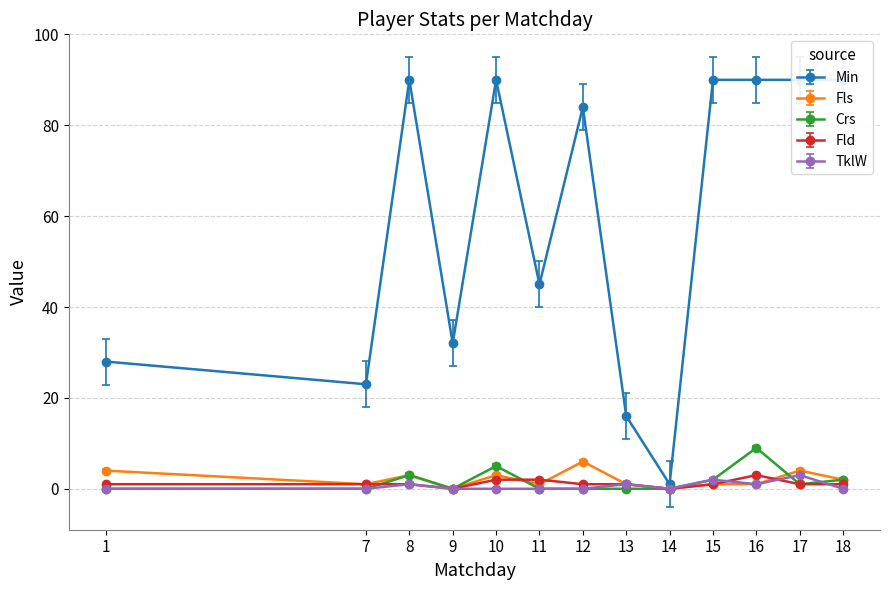

Which series has the largest range (max minus min)?

Min